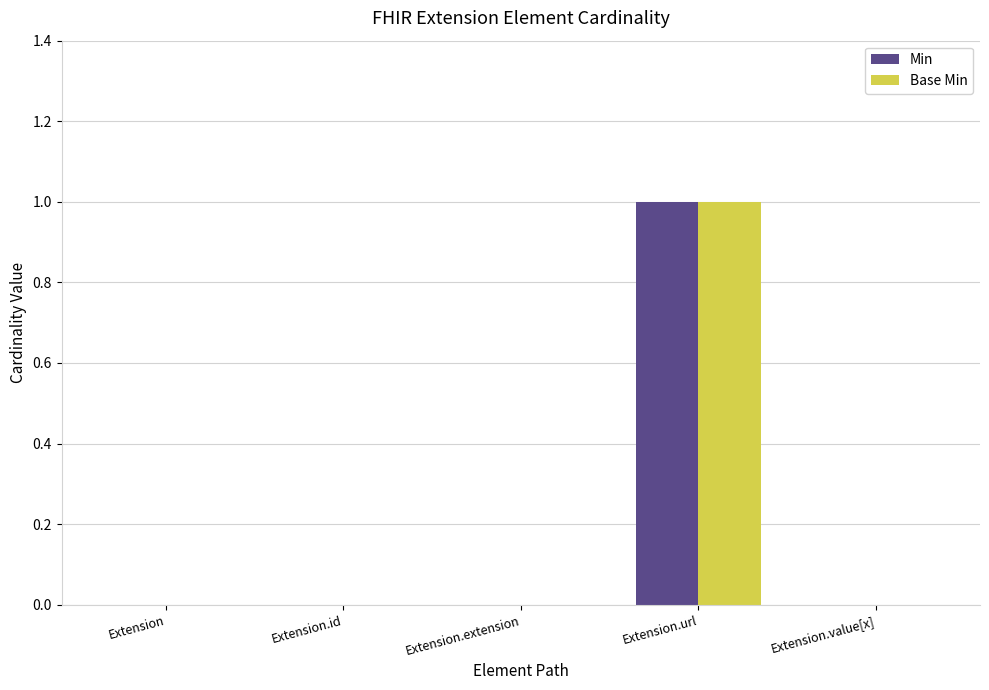

The Base Min series shows -1 at Extension.id. True or false?

False